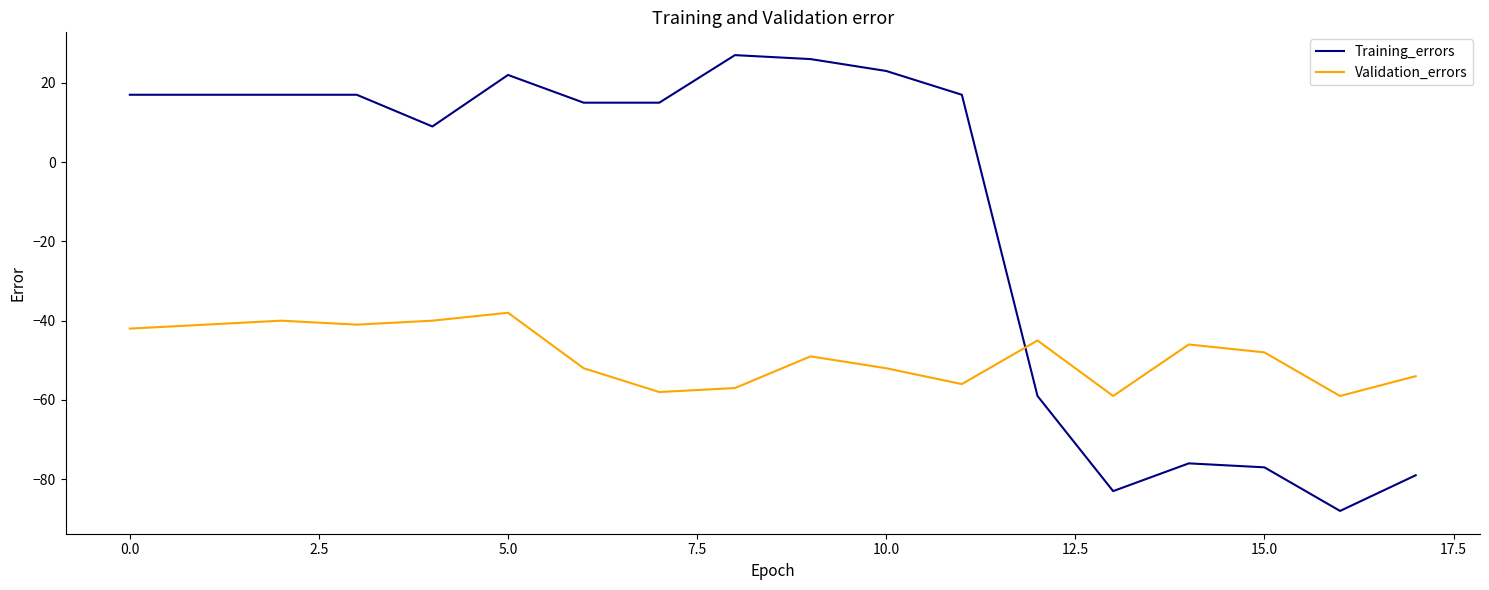

How many times do Training_errors and Validation_errors cross each other?

1